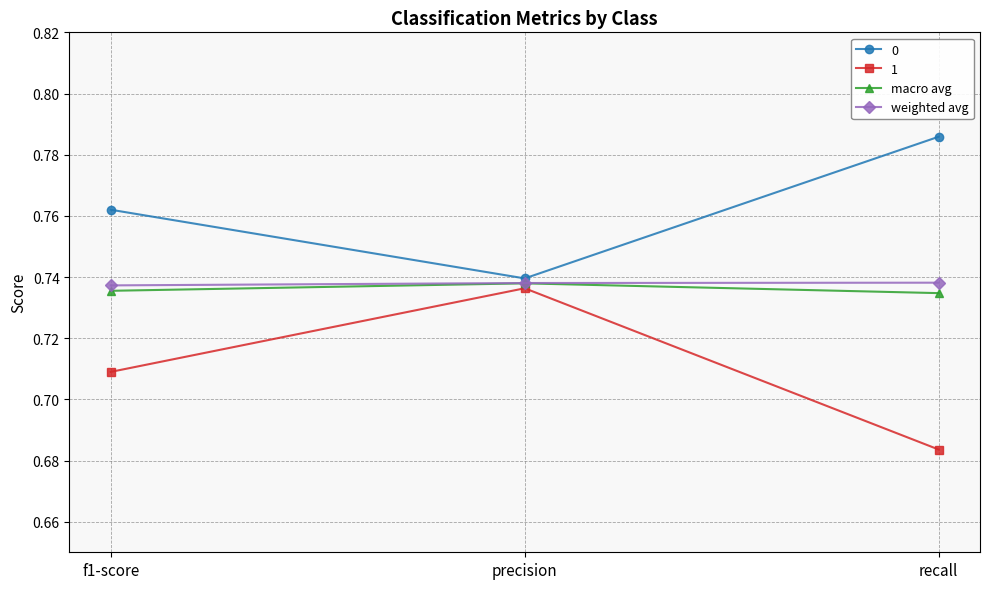

What is the label of the 1st point from the right?

recall